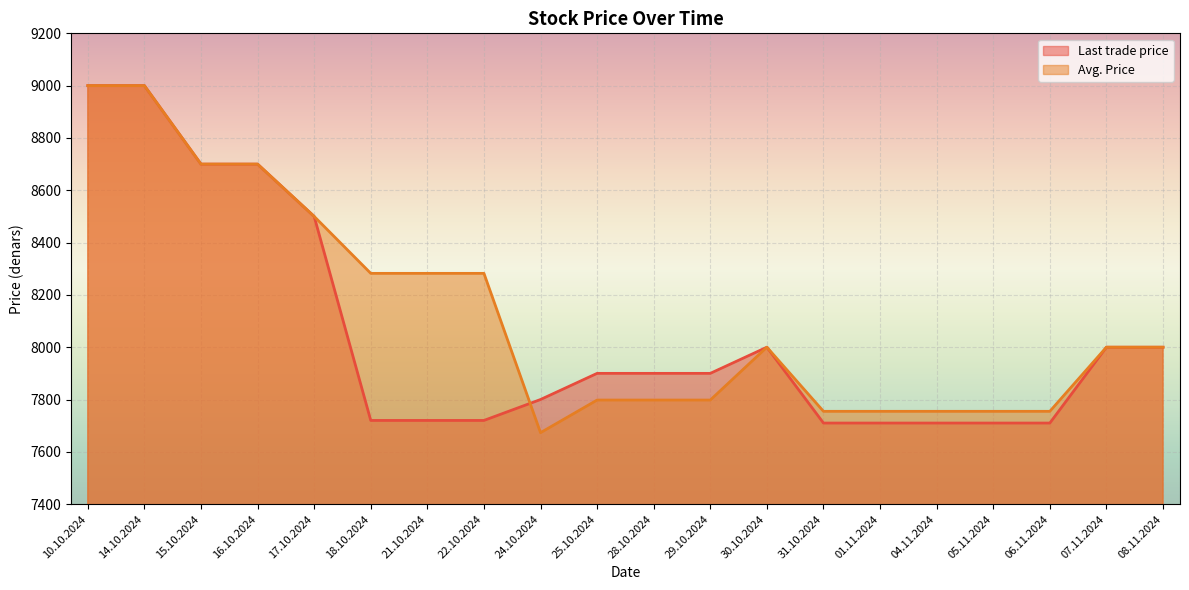

What is the average value of the Avg. Price series?

8129.4